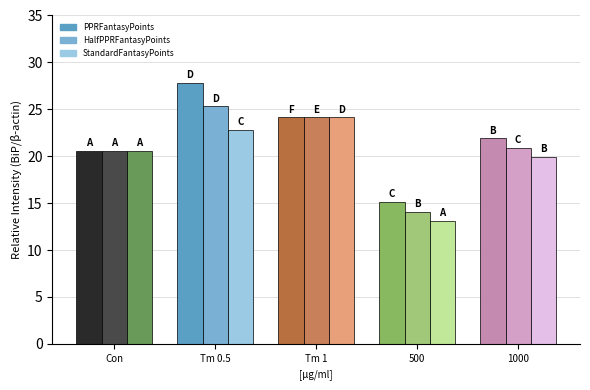

Where does the PPRFantasyPoints series first go above 21?

Tm 0.5